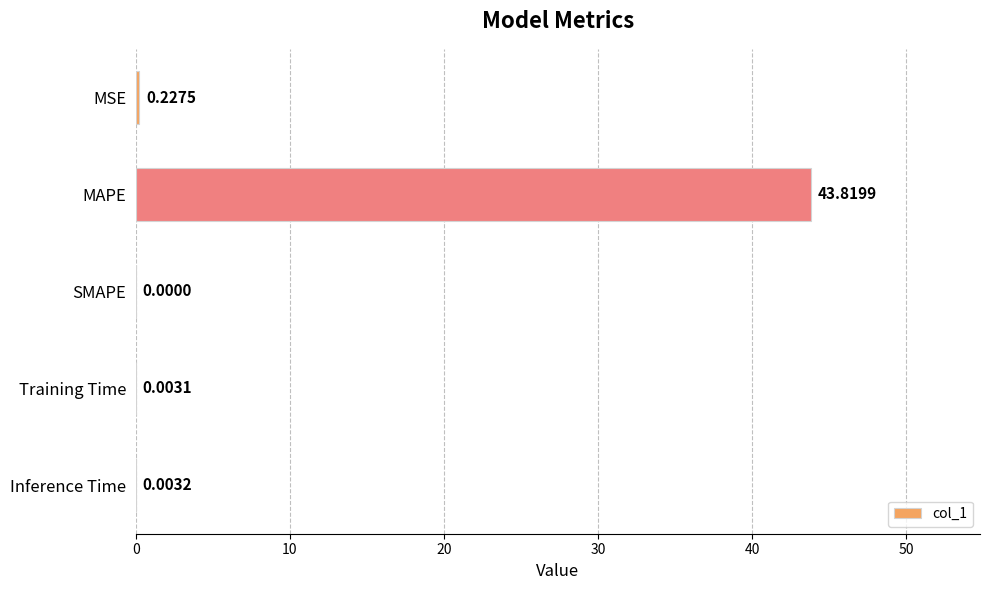

Which label corresponds to the largest value in the chart?

MAPE